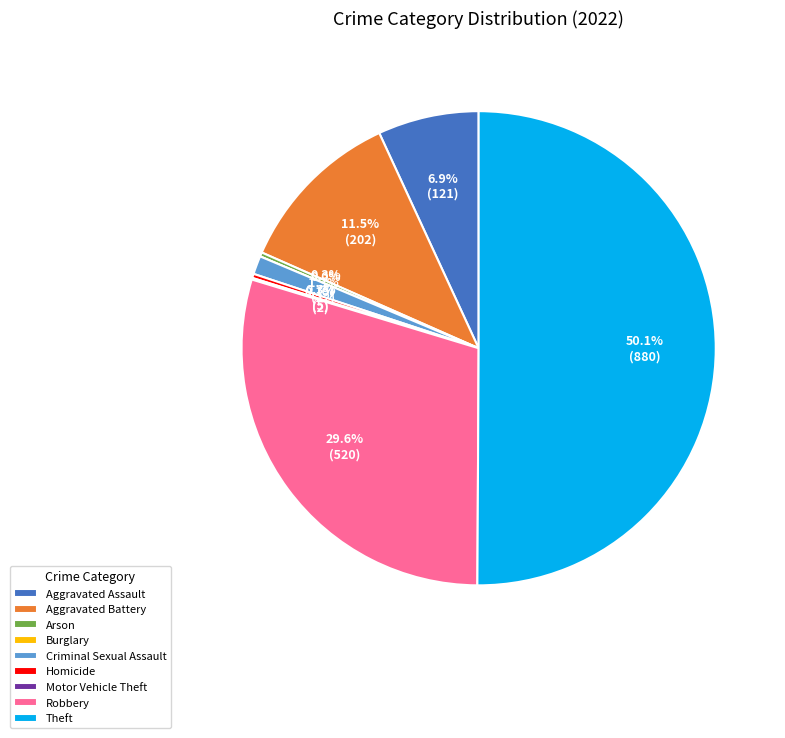

True or false: Aggravated Assault accounts for 12% of the total.

False